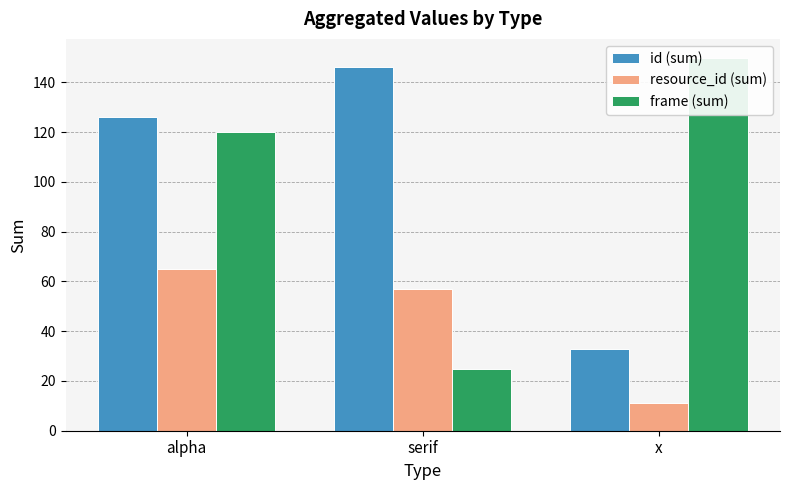

Which series has the largest range (max minus min)?

frame (sum)